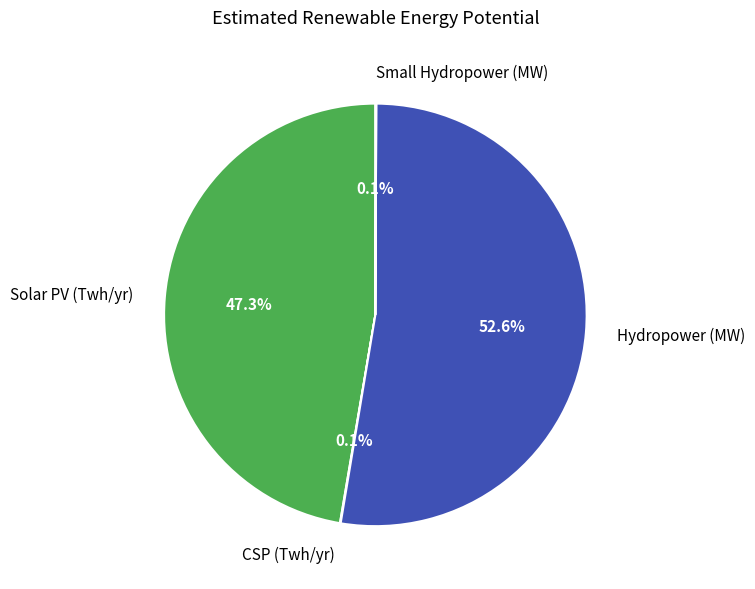

Is it true that Solar PV (Twh/yr) is 47% of the pie?

True